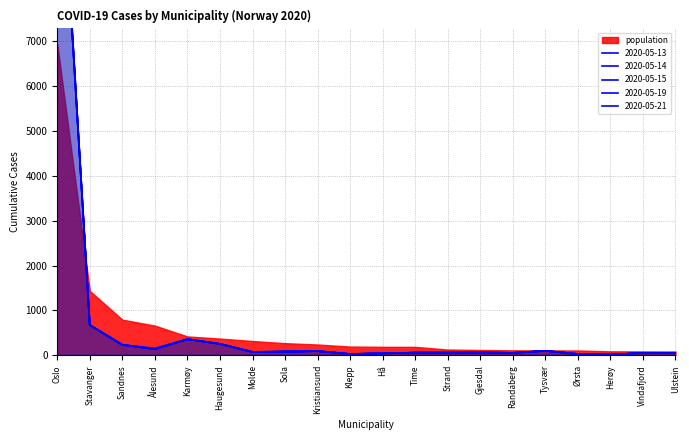

What is the difference between the maximum and minimum values in the 2020-05-19 series?

12810